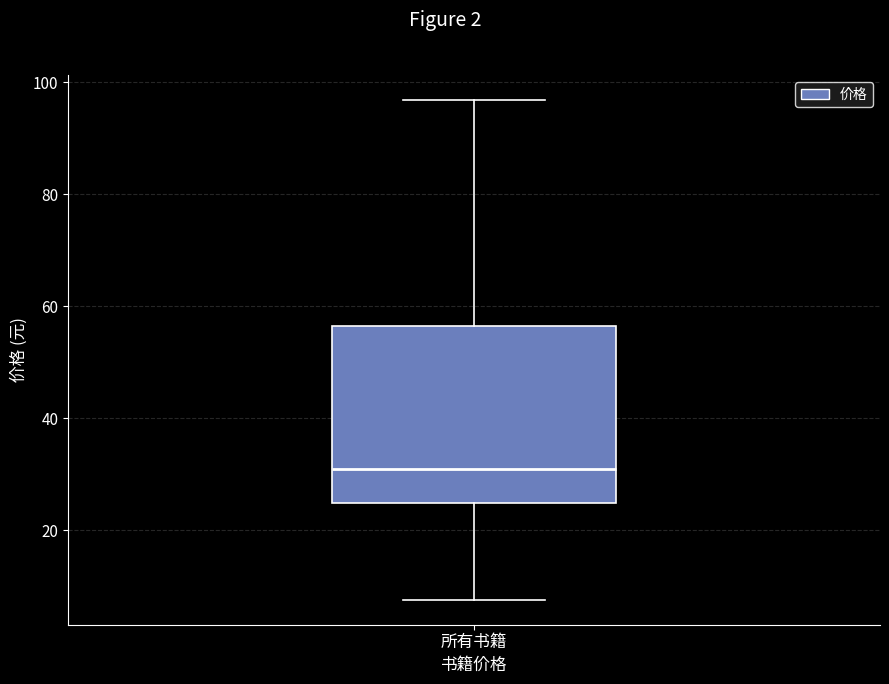

Read this box plot against the y-axis: the position of the median line, the range covered by the box, and the ends of both whiskers. The values are not printed on the chart, so give them approximately, as read against the axis.

median 32, box 24 to 56, whiskers 8 to 96